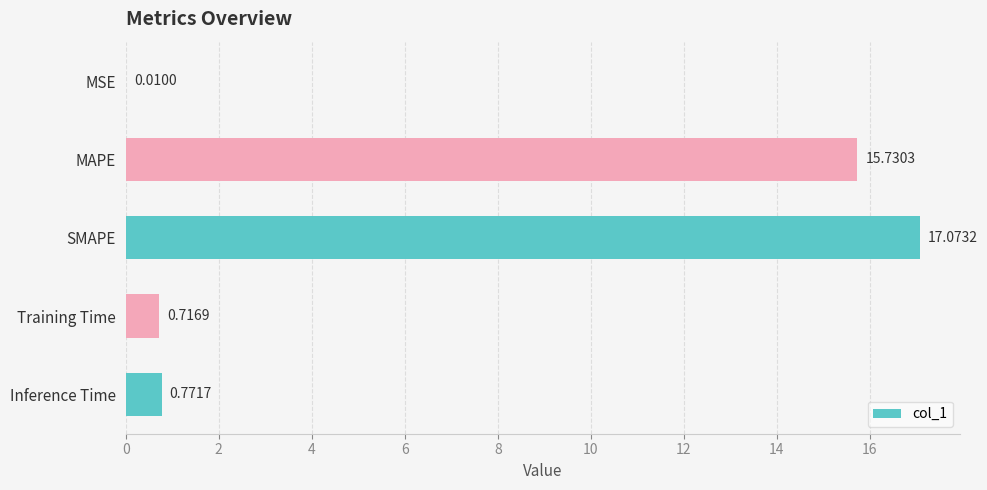

Which label corresponds to the largest value in the chart?

SMAPE